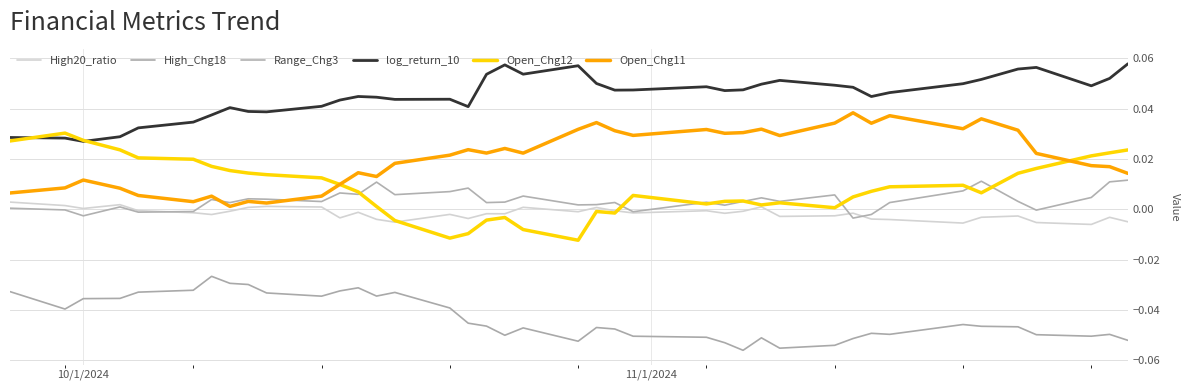

True or false: Open_Chg12 has more than 1 interior local peaks.

True